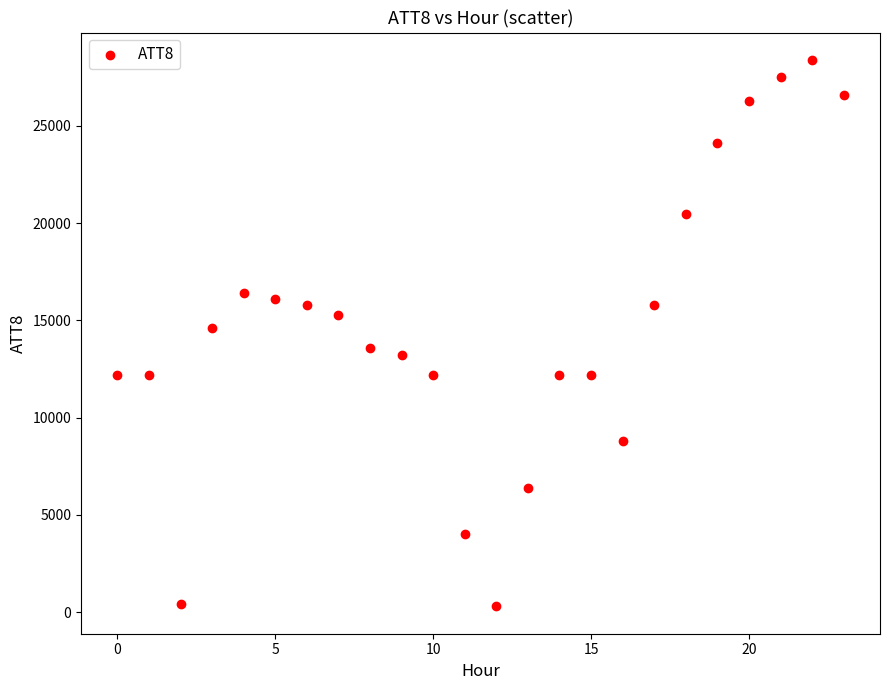

What is the range of Y values (max minus min)?

28100